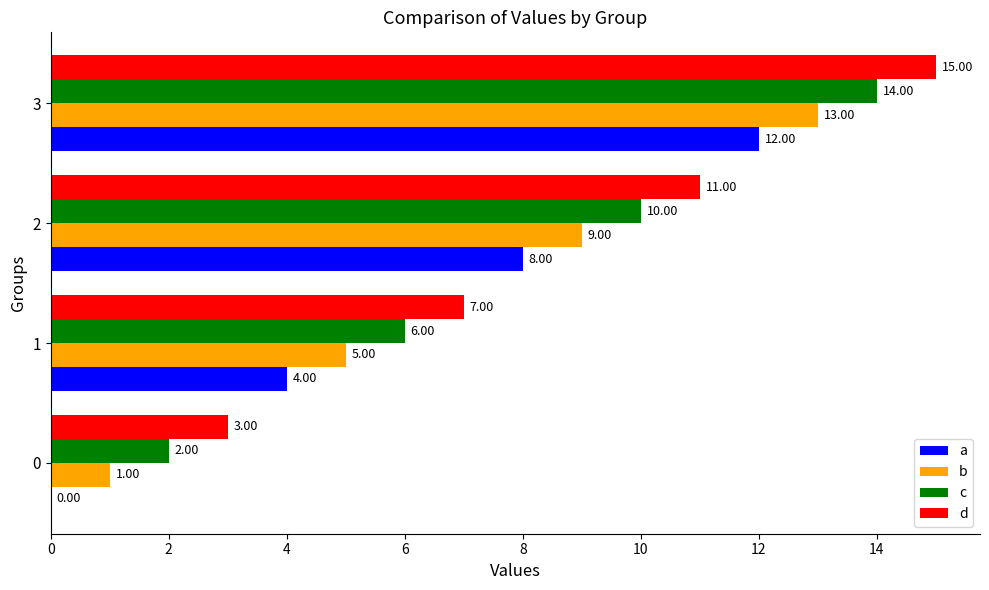

At which category is the sum across all series the highest?

3